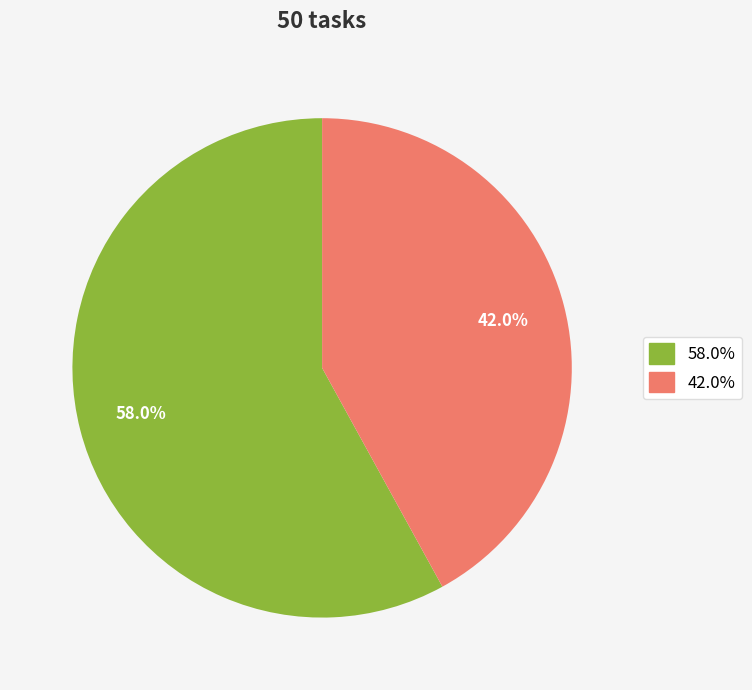

Is there a majority slice in this chart?

Yes